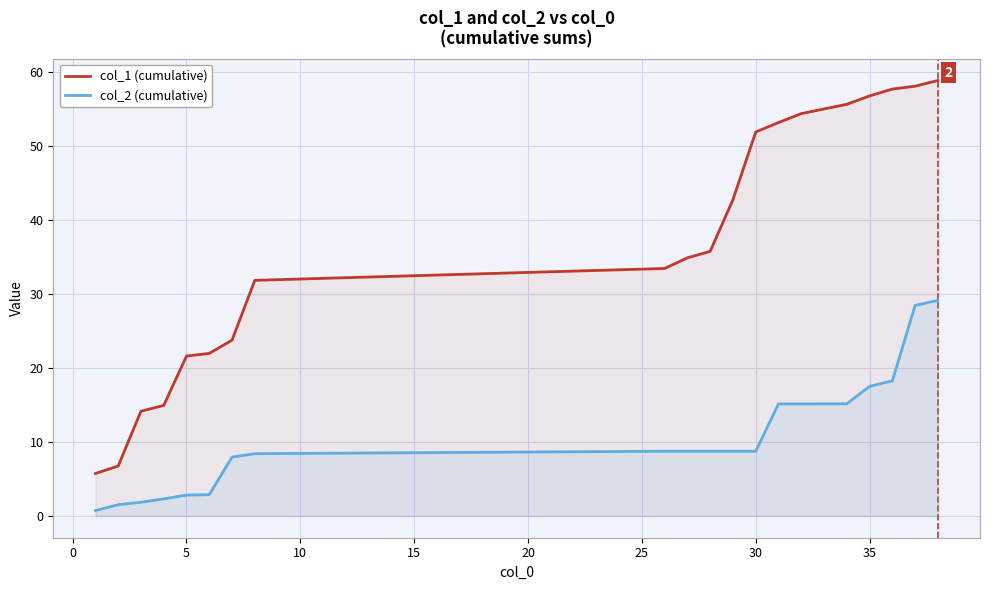

True or false: col_2 (cumulative) and col_1 (cumulative) cross at least once.

False